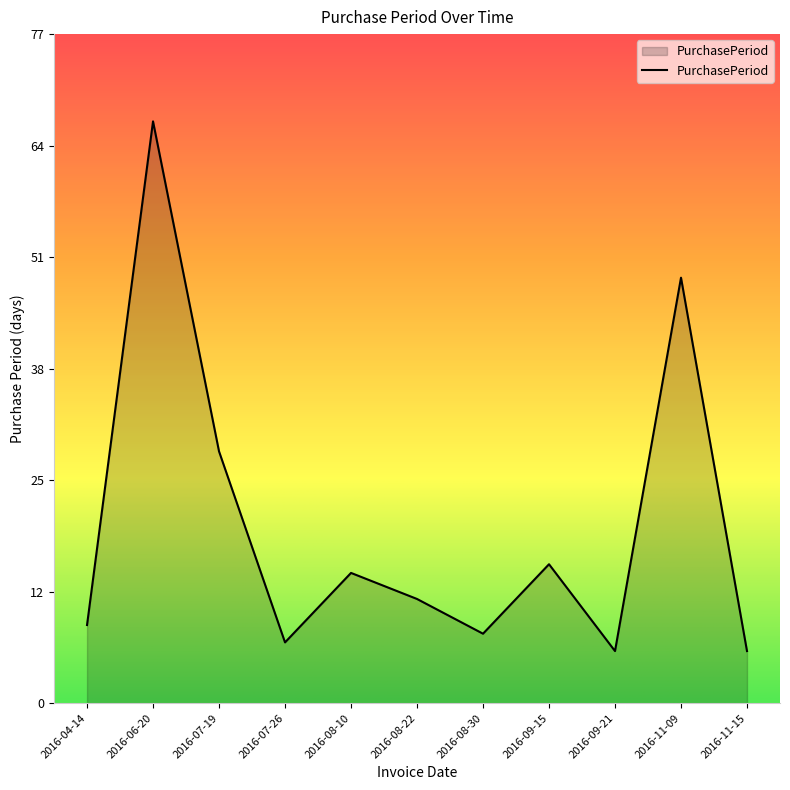

How many points are higher than both their immediate neighbors (excluding endpoints)?

4